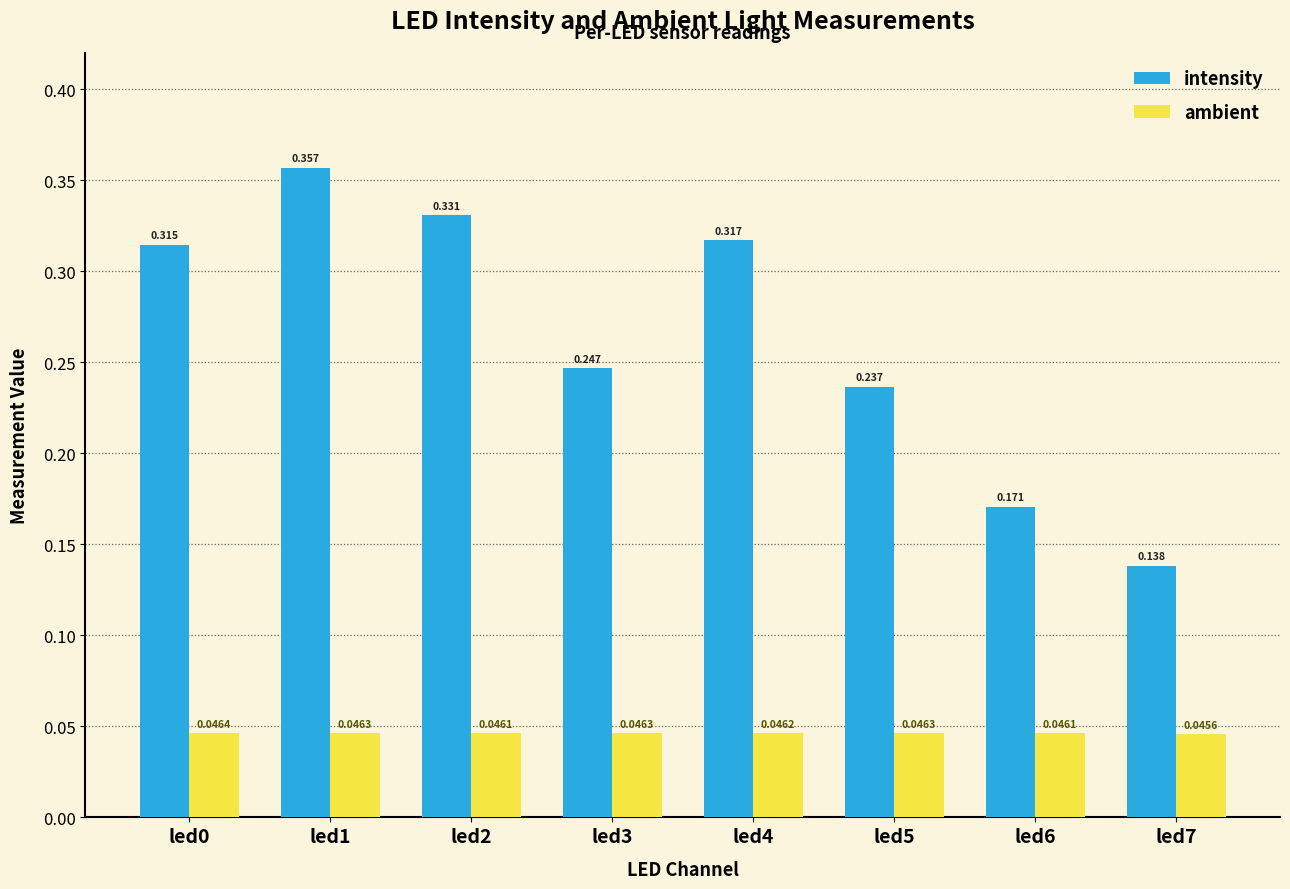

Which series changed the most between led3 and led6?

intensity